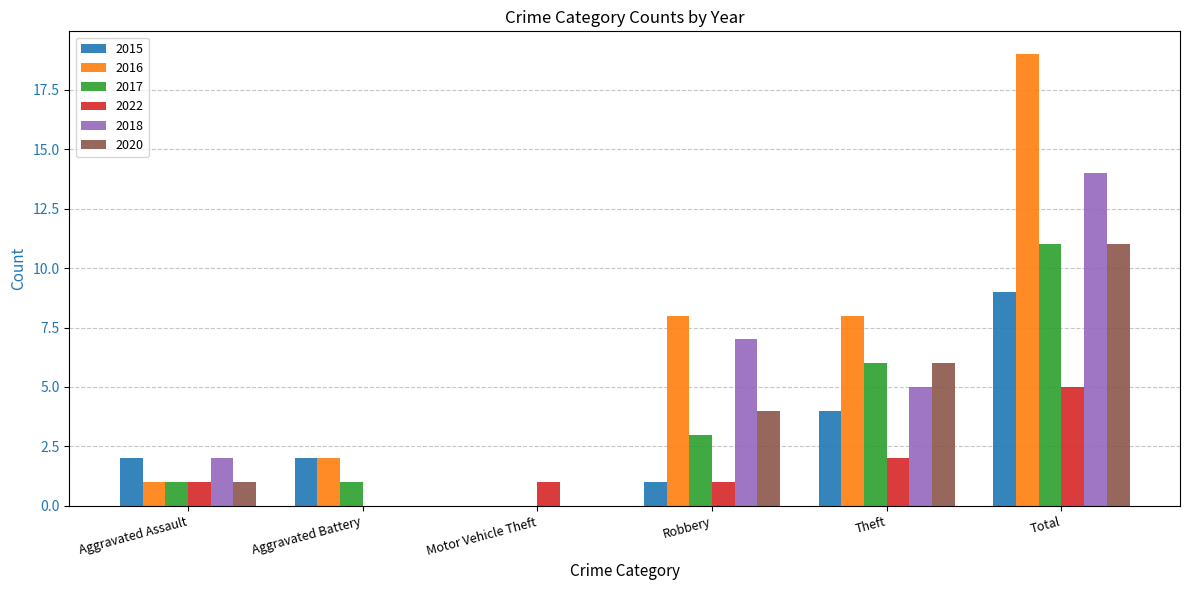

What is the spread (max minus min) of values at Aggravated Battery?

2